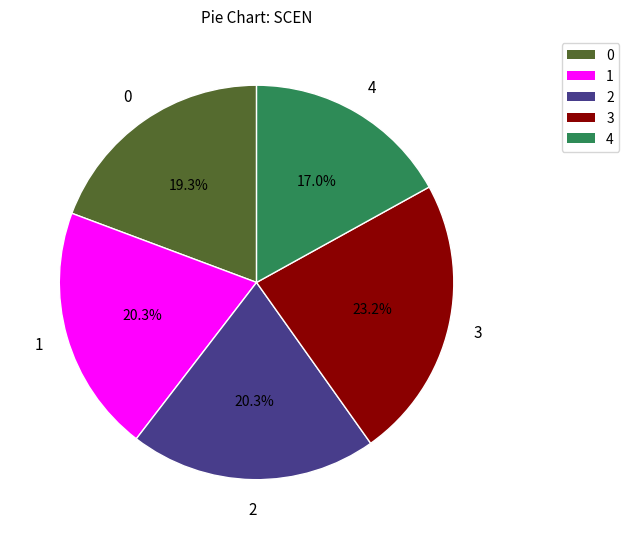

To the nearest percent, what is the difference between the largest and smallest slice percentages?

6%